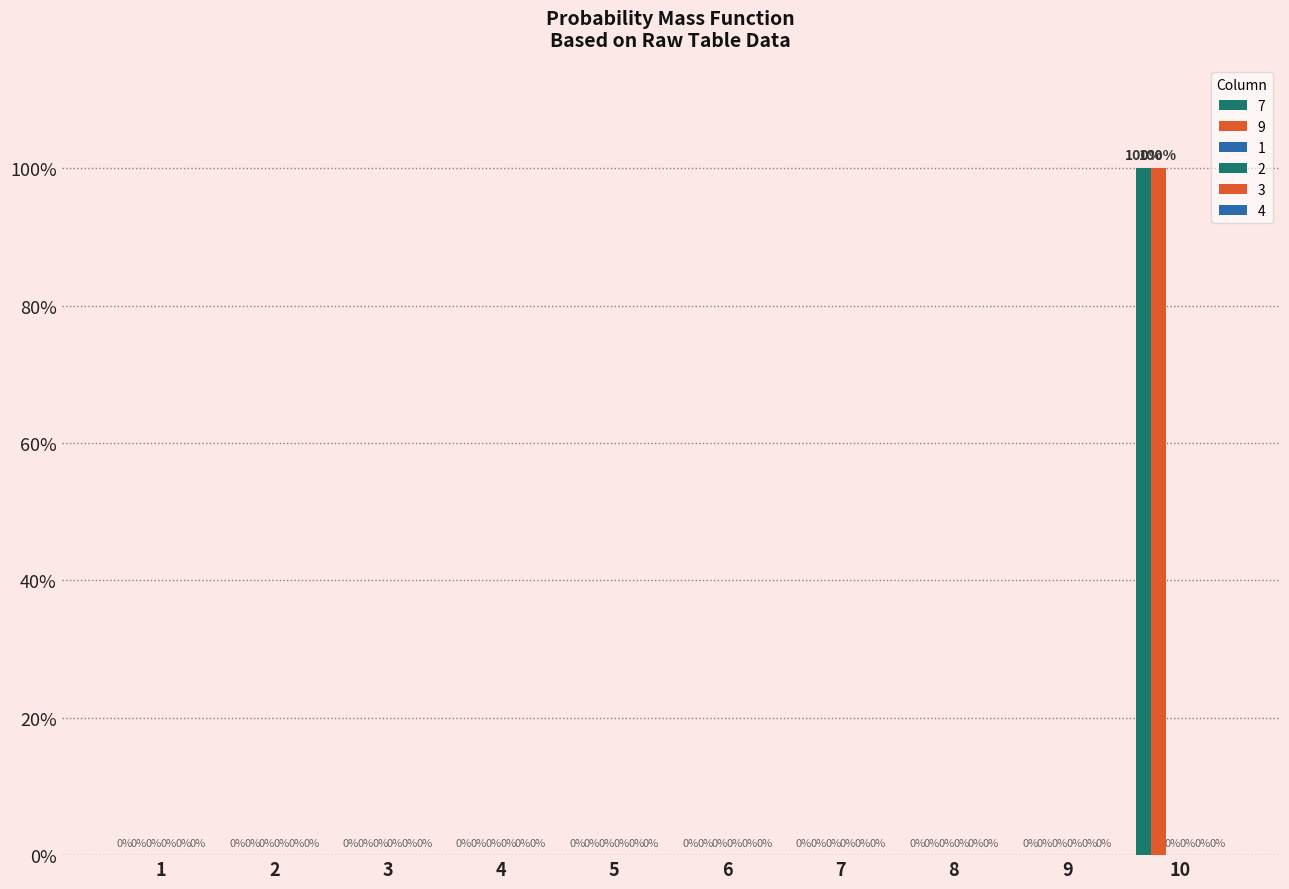

Reading left to right, list all the values displayed in this chart.

7: 1=0	2=0	3=0	4=0	5=0	6=0	7=0	8=0	9=0	10=1
9: 1=0	2=0	3=0	4=0	5=0	6=0	7=0	8=0	9=0	10=1
1: 1=0	2=0	3=0	4=0	5=0	6=0	7=0	8=0	9=0	10=0
2: 1=0	2=0	3=0	4=0	5=0	6=0	7=0	8=0	9=0	10=0
3: 1=0	2=0	3=0	4=0	5=0	6=0	7=0	8=0	9=0	10=0
4: 1=0	2=0	3=0	4=0	5=0	6=0	7=0	8=0	9=0	10=0